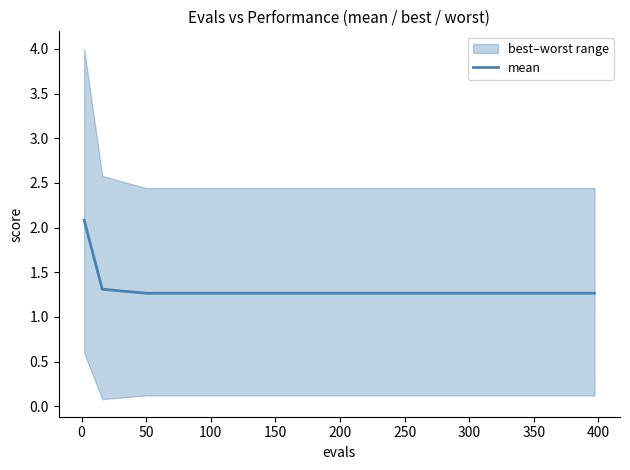

What is the lowest value of the mean series?

1.3